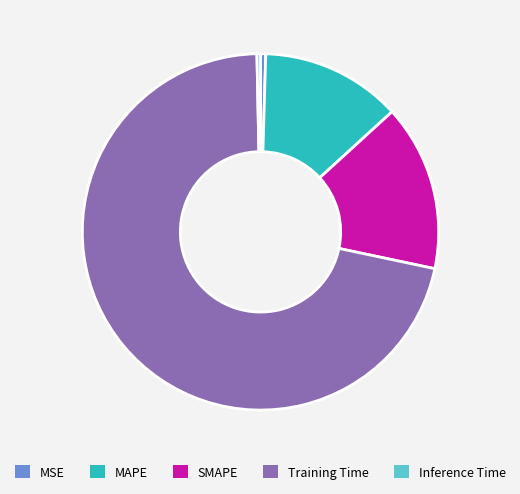

The Training Time slice represents 61% of the pie. True or false?

False